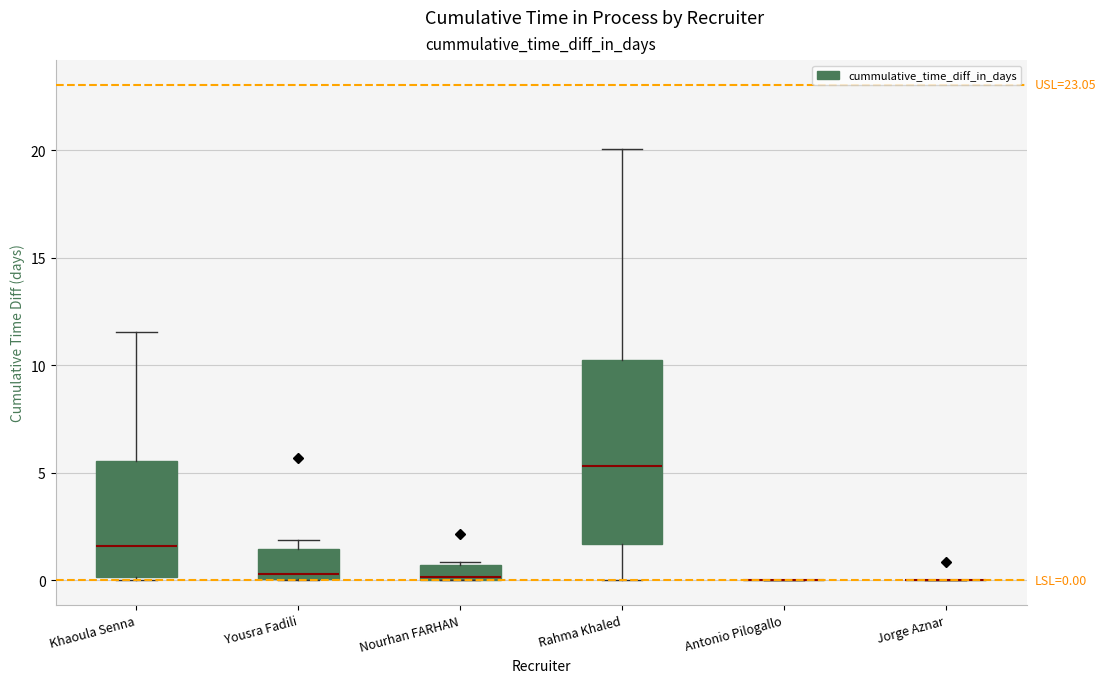

Comparing the boxes themselves (not the whiskers), which one is the tallest?

Rahma Khaled